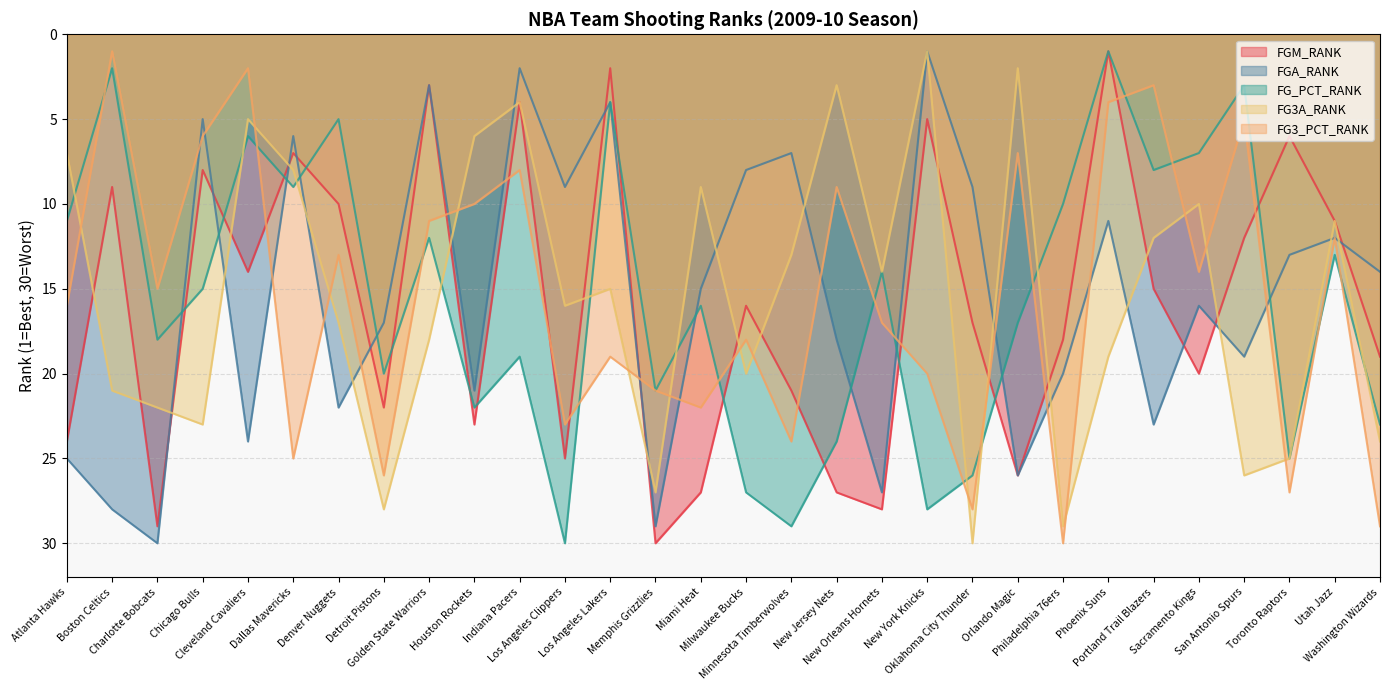

Is it true that FG3_PCT_RANK equals 17 at New Orleans Hornets?

True